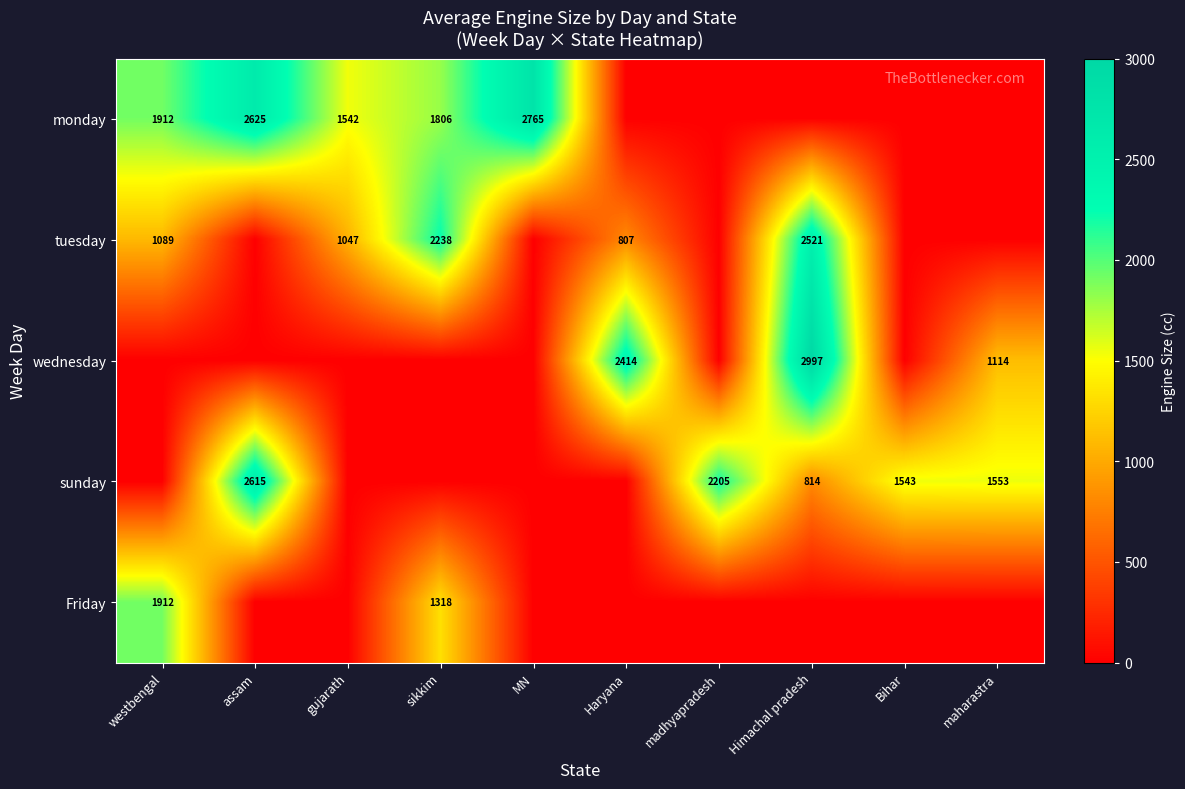

The value of tuesday at Himachal pradesh is 577. True or false?

False